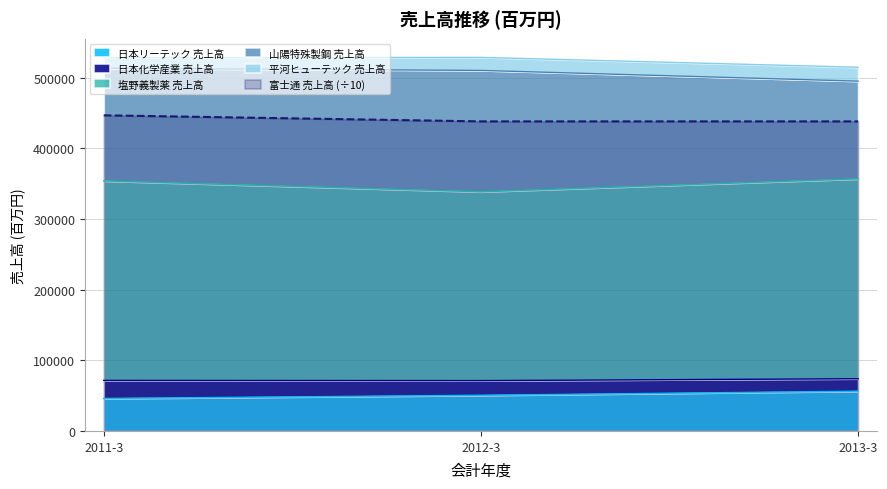

What is the minimum value for 日本リーテック 売上高?

45987.0